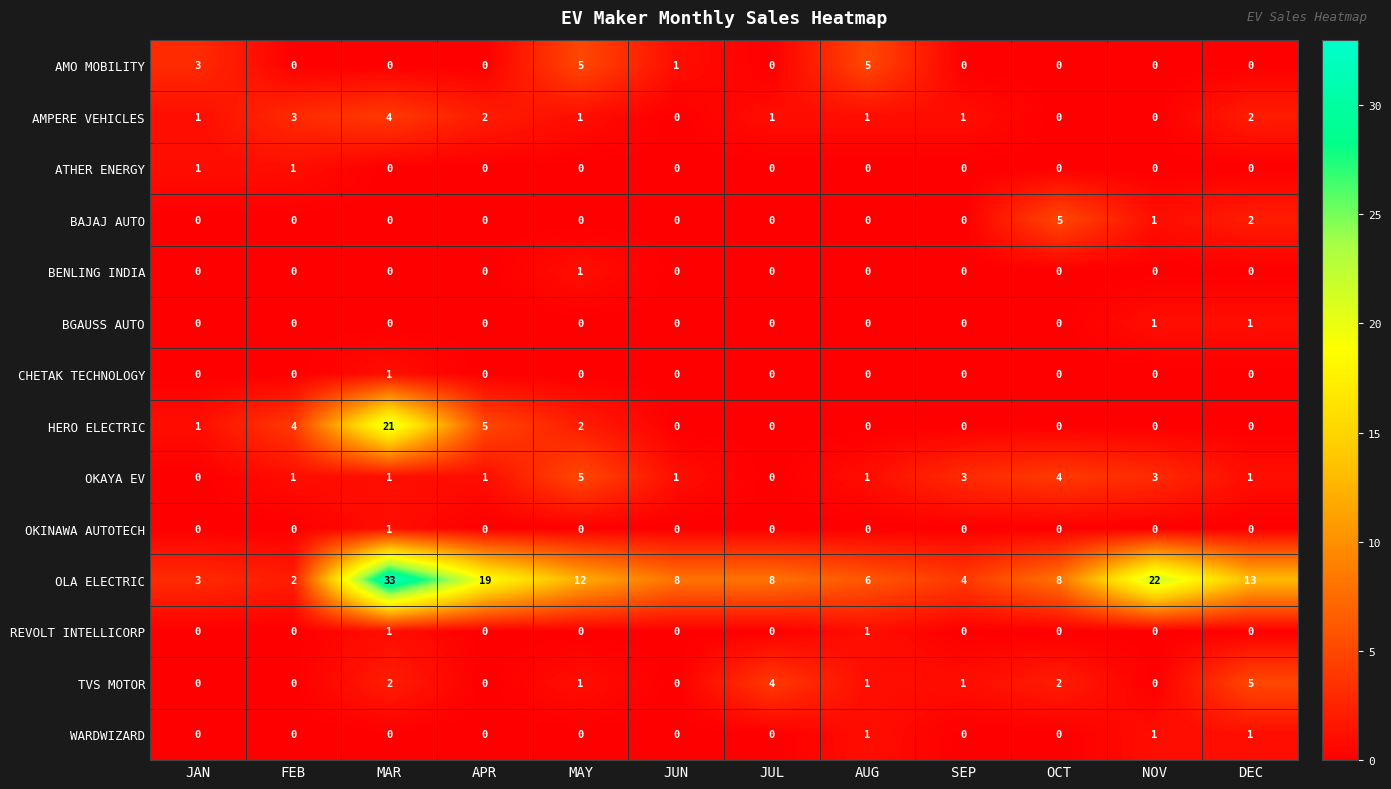

At which category does the chart reach its peak across all series?

MAR